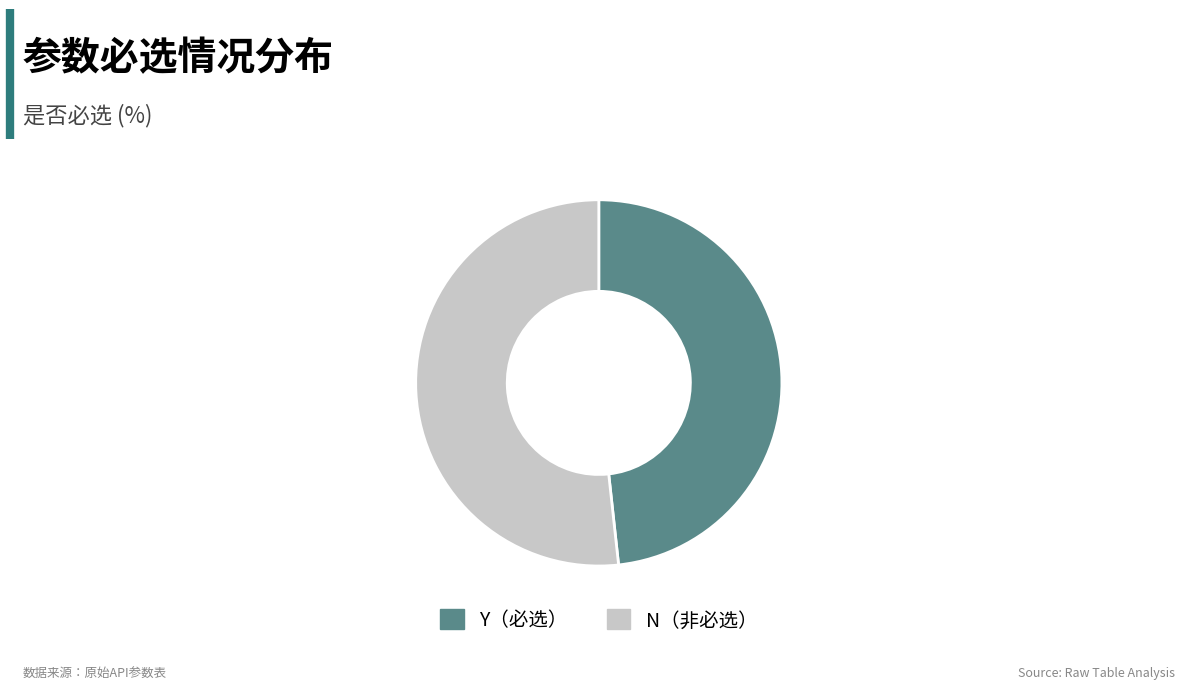

Is there any slice that represents more than half of the pie?

Yes